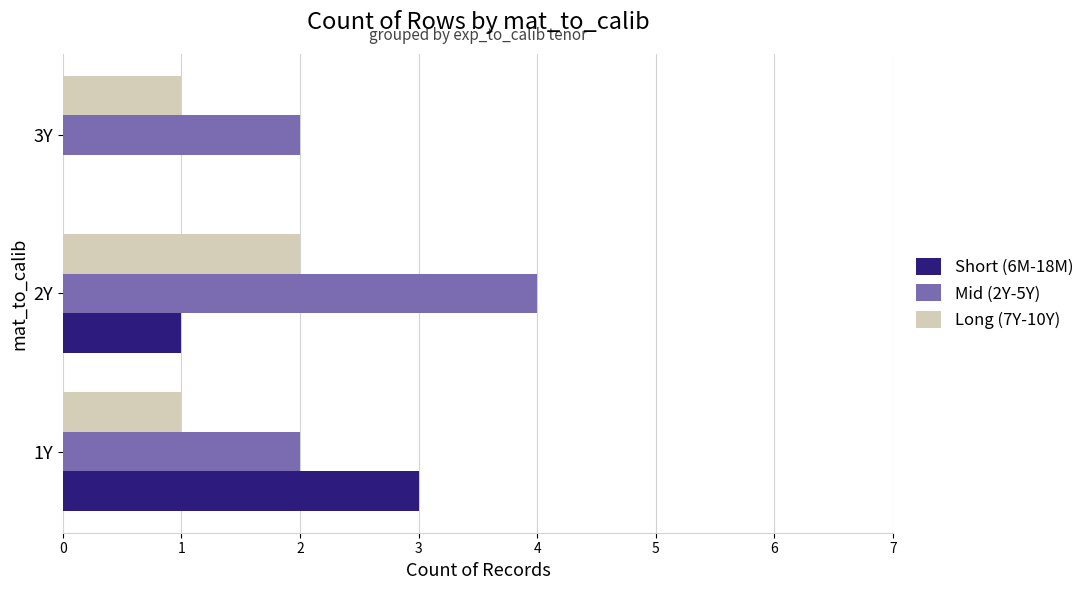

Count the Short (6M-18M) values in the range 0 to 3.

3